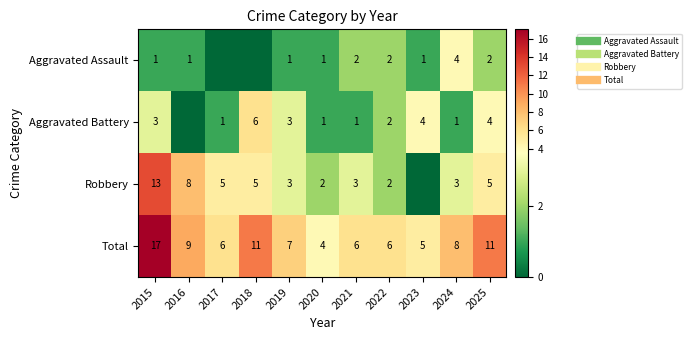

Is the value of Aggravated Assault at 2022 greater than the value of Total at 2023?

No